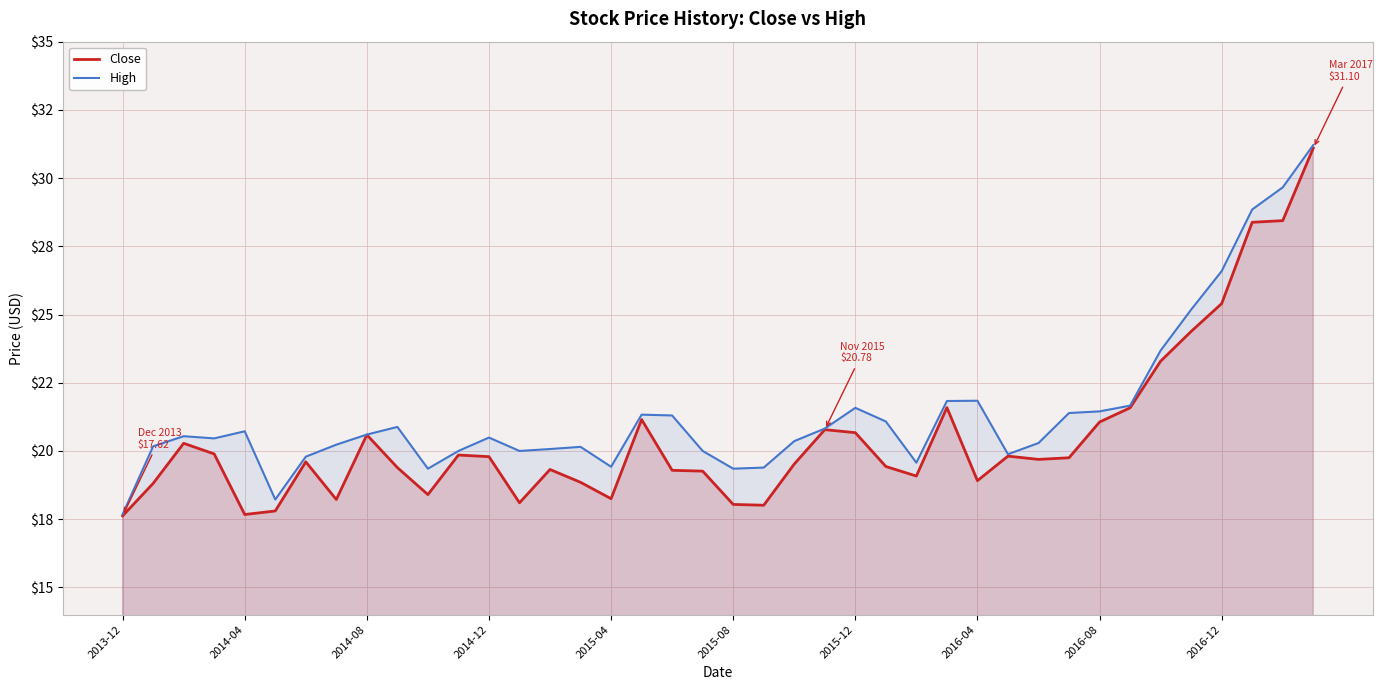

Is it true that High equals 21.8 at 2016-04?

True